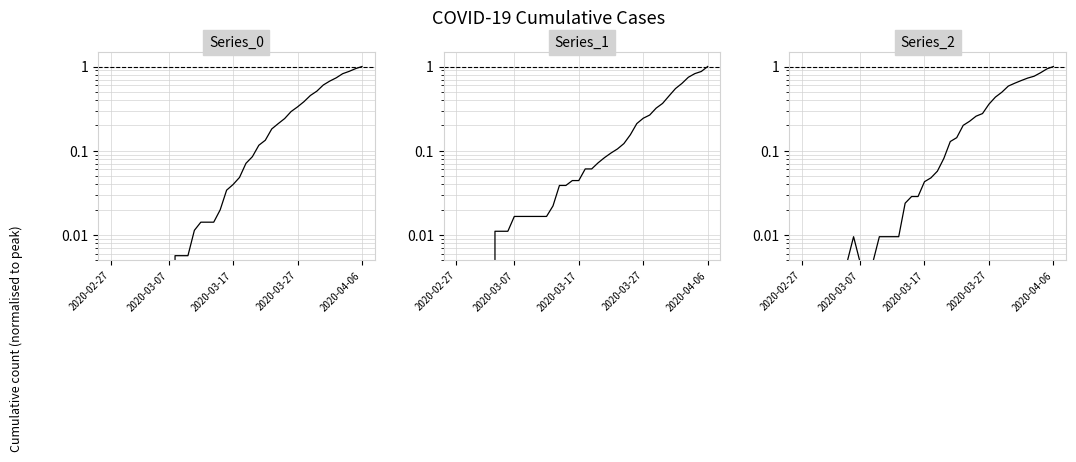

Rank the categories by 2 value from lowest to highest.

2020-02-27, 2020-02-28, 2020-02-29, 2020-03-01, 2020-03-02, 2020-03-03, 2020-03-04, 2020-03-05, 2020-03-07, 2020-03-08, 2020-03-09, 2020-03-06, 2020-03-10, 2020-03-11, 2020-03-12, 2020-03-13, 2020-03-14, 2020-03-15, 2020-03-16, 2020-03-17, 2020-03-18, 2020-03-19, 2020-03-20, 2020-03-21, 2020-03-22, 2020-03-23, 2020-03-24, 2020-03-25, 2020-03-26, 2020-03-27, 2020-03-28, 2020-03-29, 2020-03-30, 2020-03-31, 2020-04-01, 2020-04-02, 2020-04-03, 2020-04-04, 2020-04-05, 2020-04-06